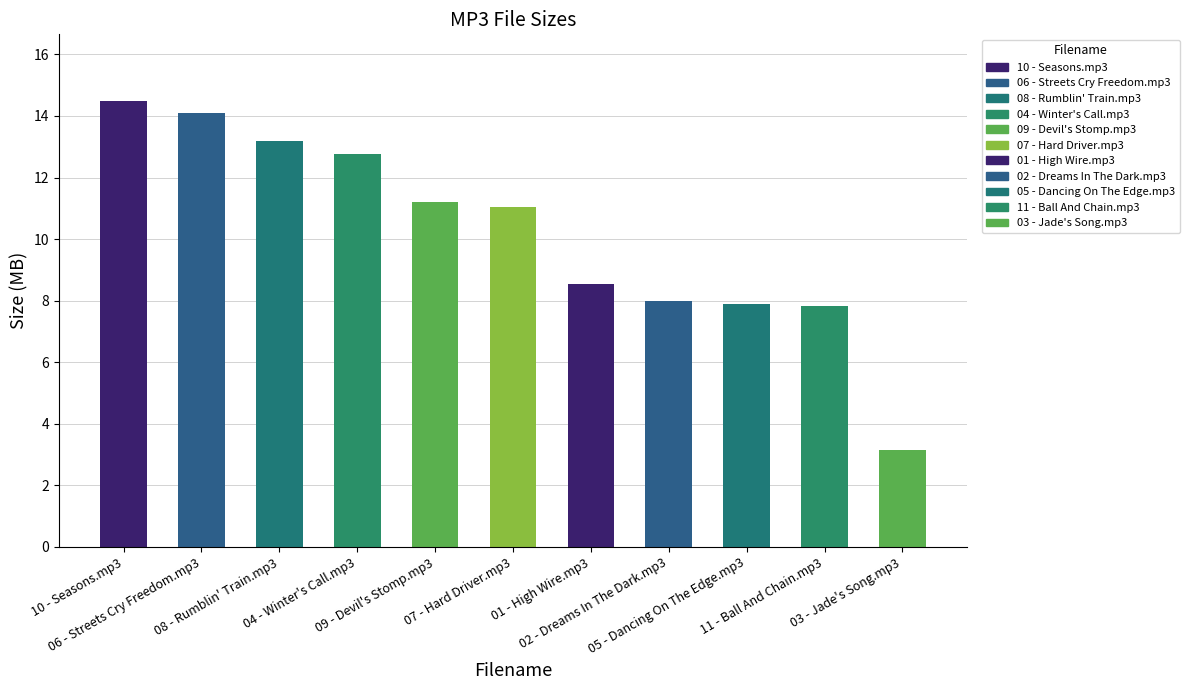

At which category does the chart reach its minimum across all series?

03 - Jade's Song.mp3